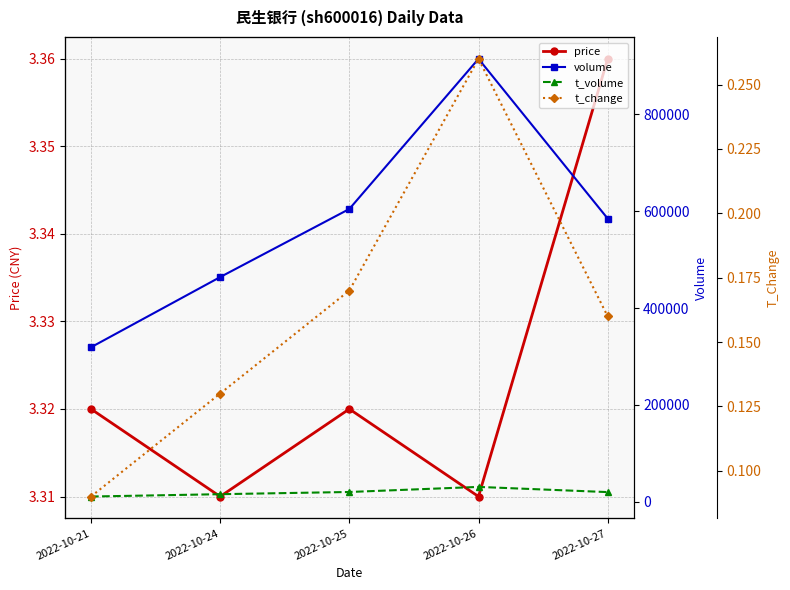

How many lines are shown in the chart?

4